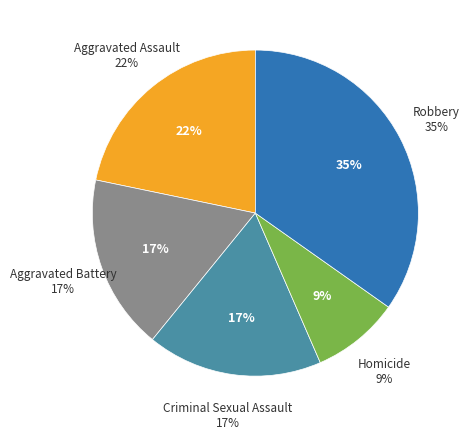

To the nearest percent, what portion does Aggravated Assault represent?

22%